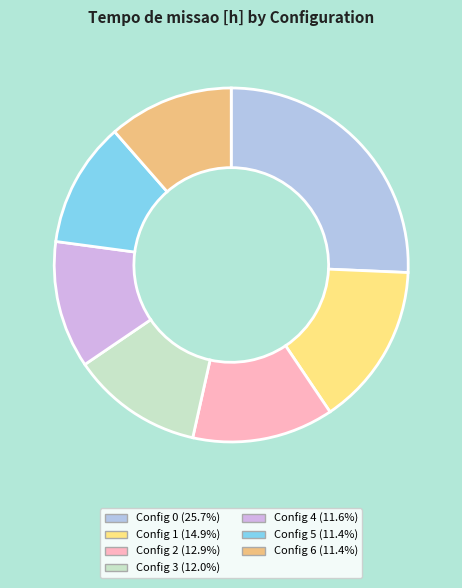

Which category has the smallest portion of the pie?

6